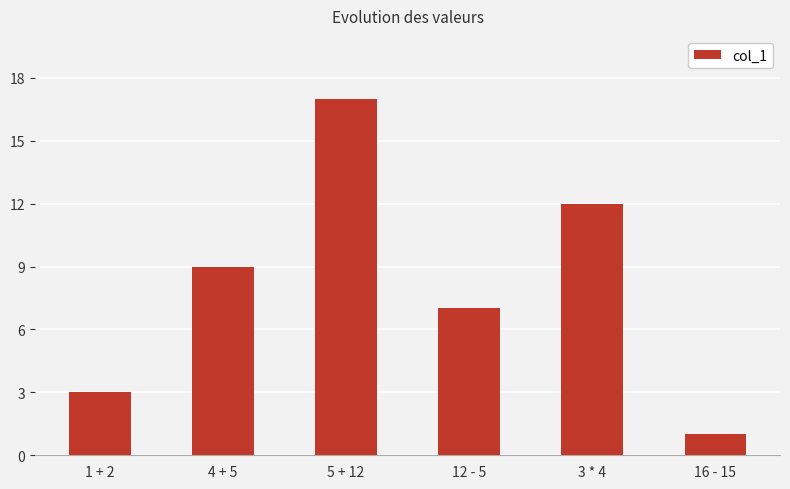

The value at 3 * 4 is 3. True or false?

False